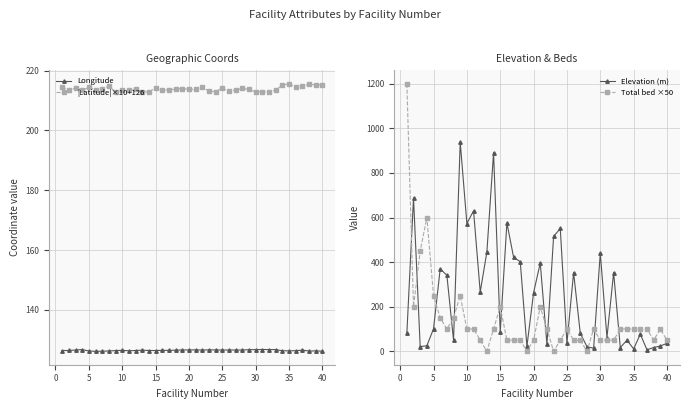

Is it true that |Latitude|×10+126 equals 215.3 at 40?

True